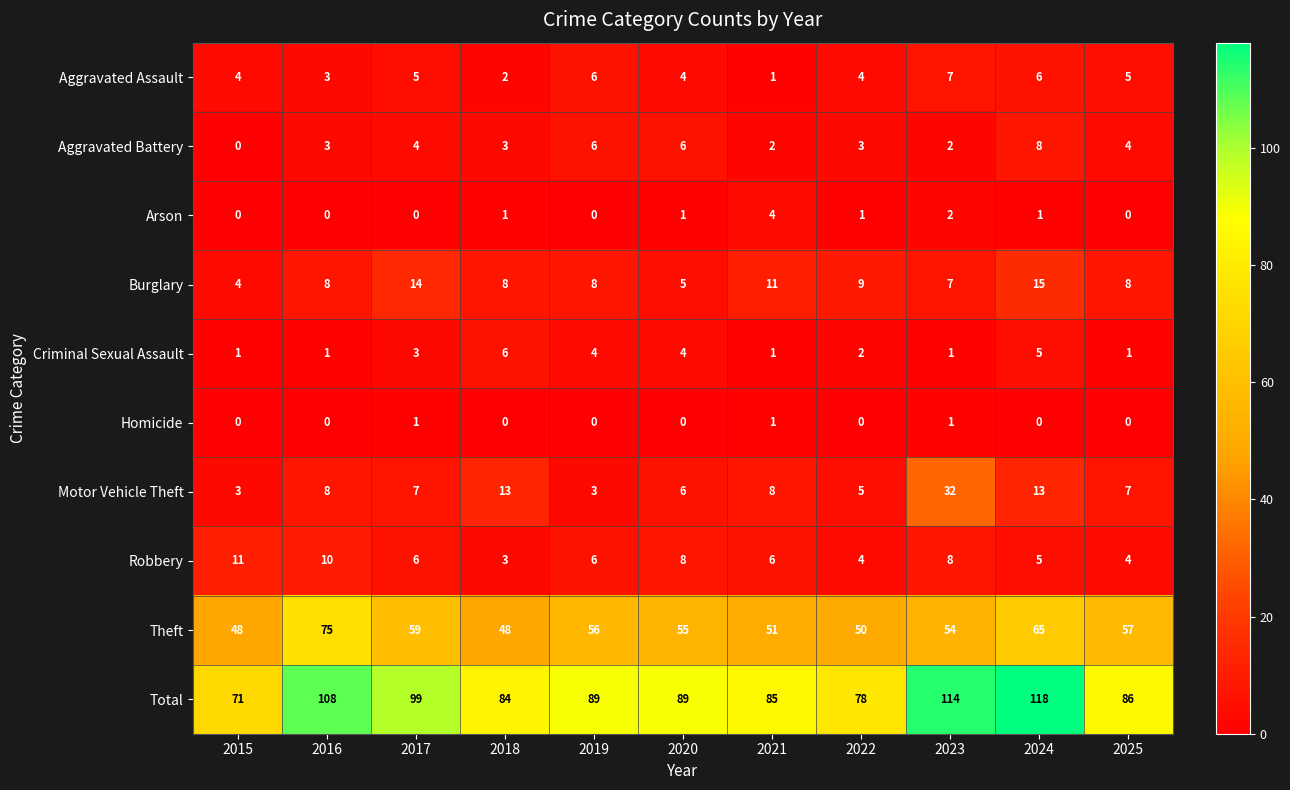

What is the sum of the Criminal Sexual Assault values at 2018 and 2015?

7